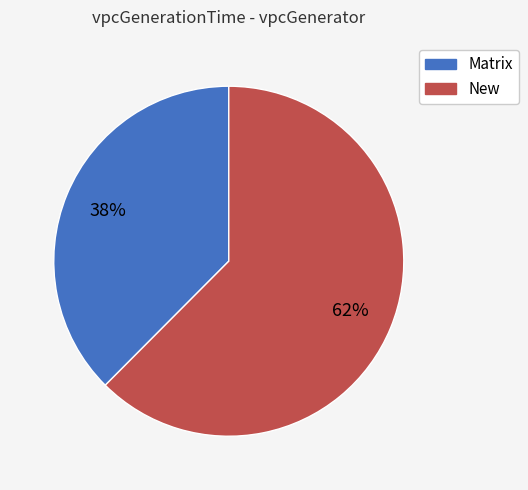

Does any single category account for the majority?

Yes